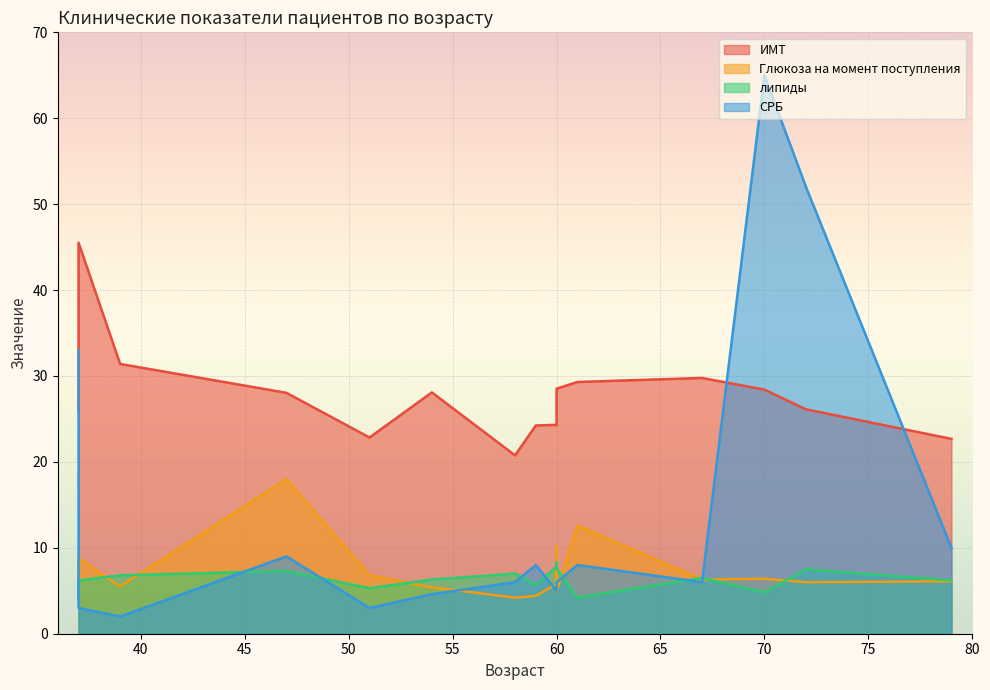

Where does the липиды series first go above 6?

37